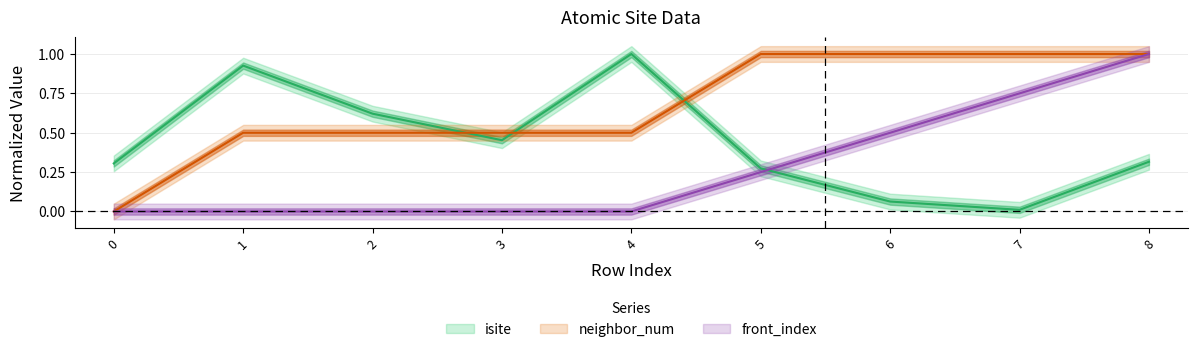

True or false: front_index and neighbor_num cross at least once.

False